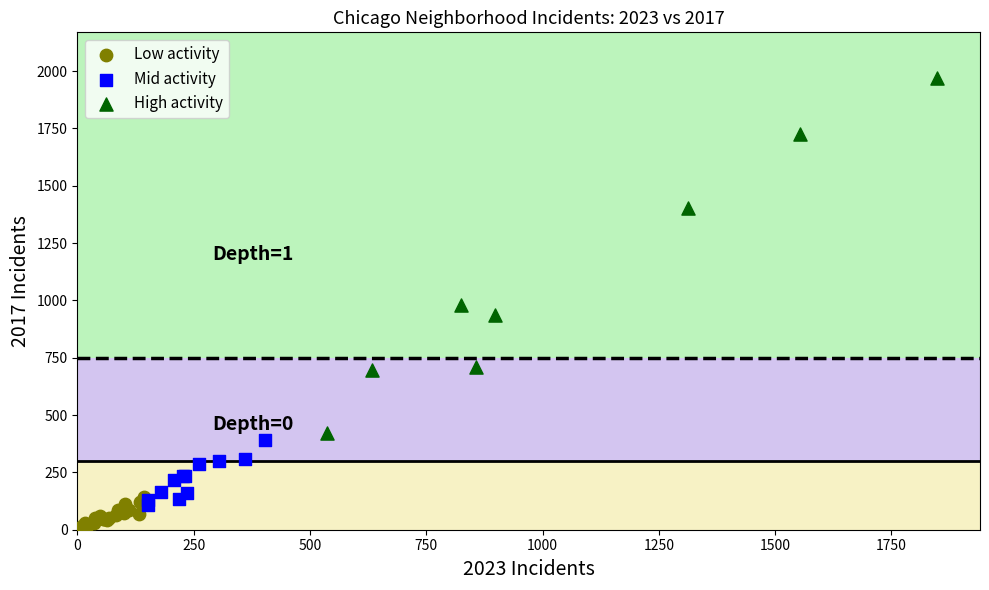

Which series contains the highest Y value?

High activity